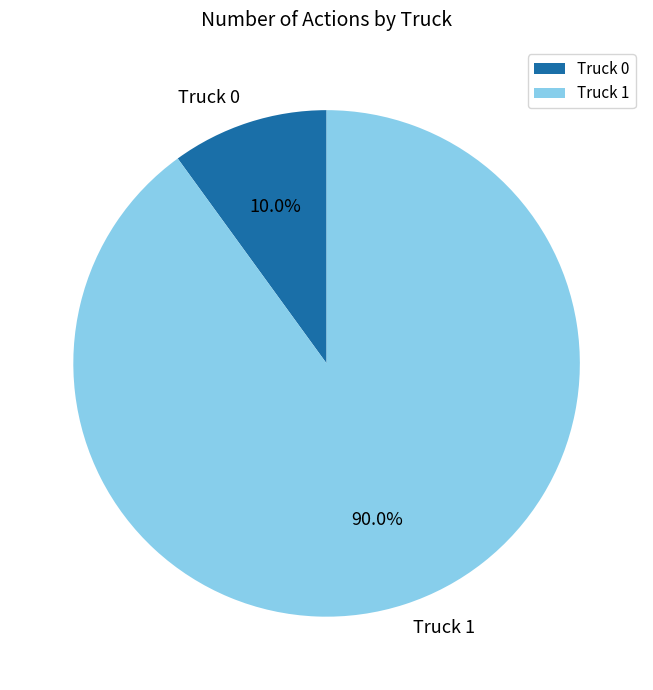

How many segments does this pie chart have?

2